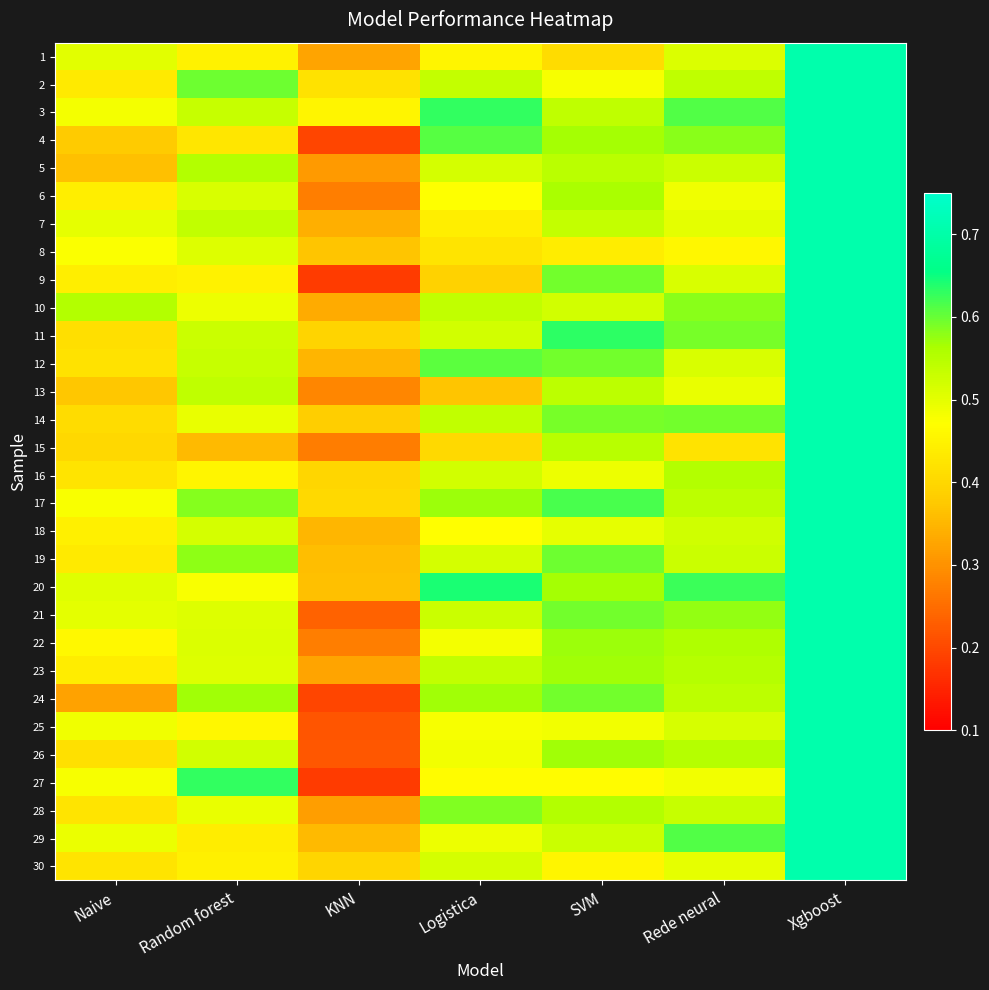

Which has a higher value, Rede neural or SVM?

Rede neural